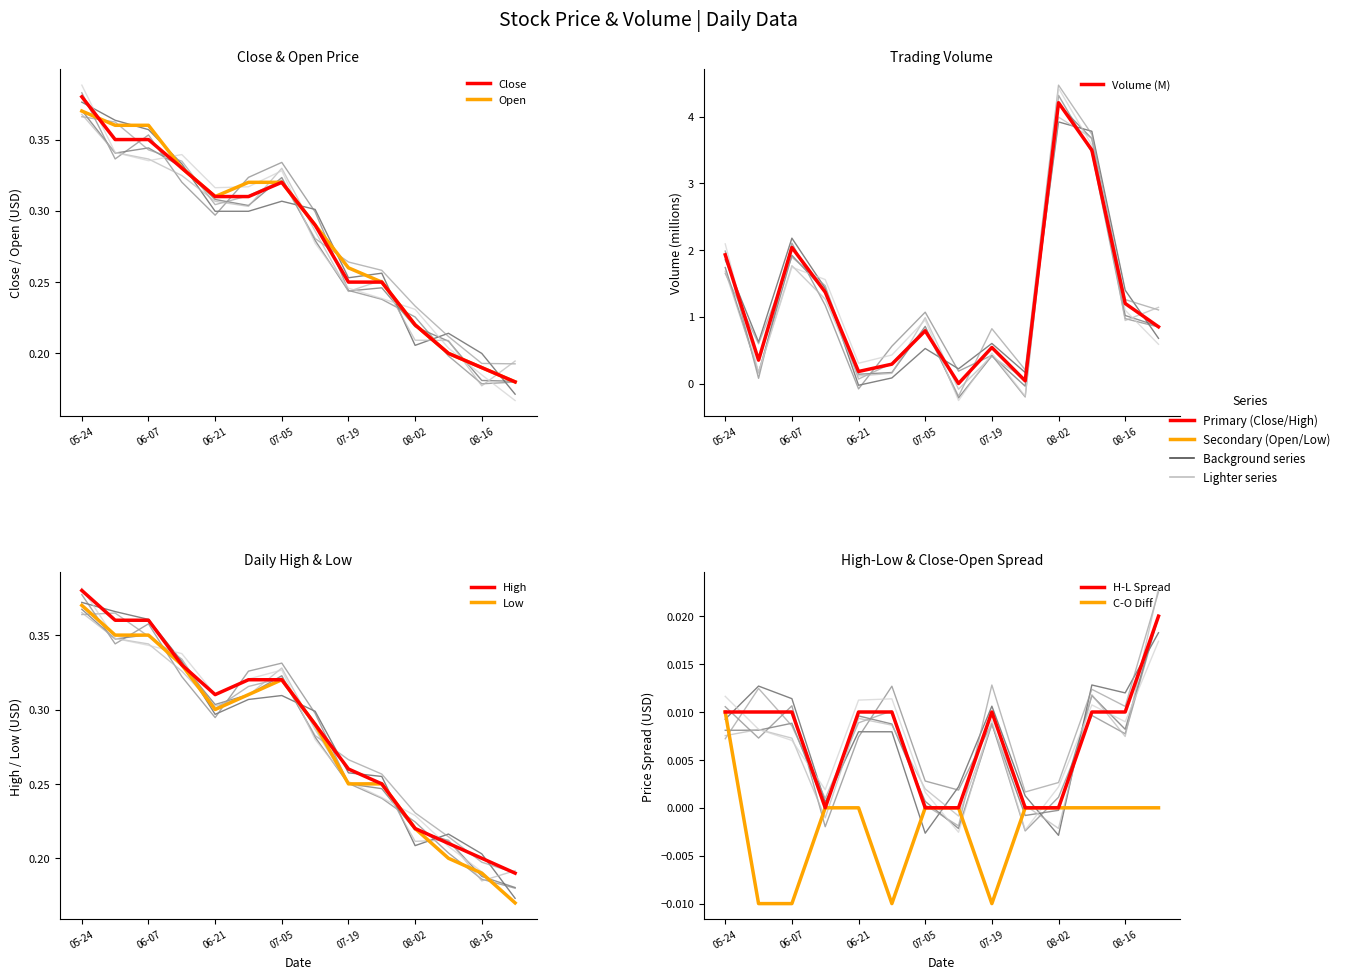

Where is Low nearest to the value 0?

2016-08-23